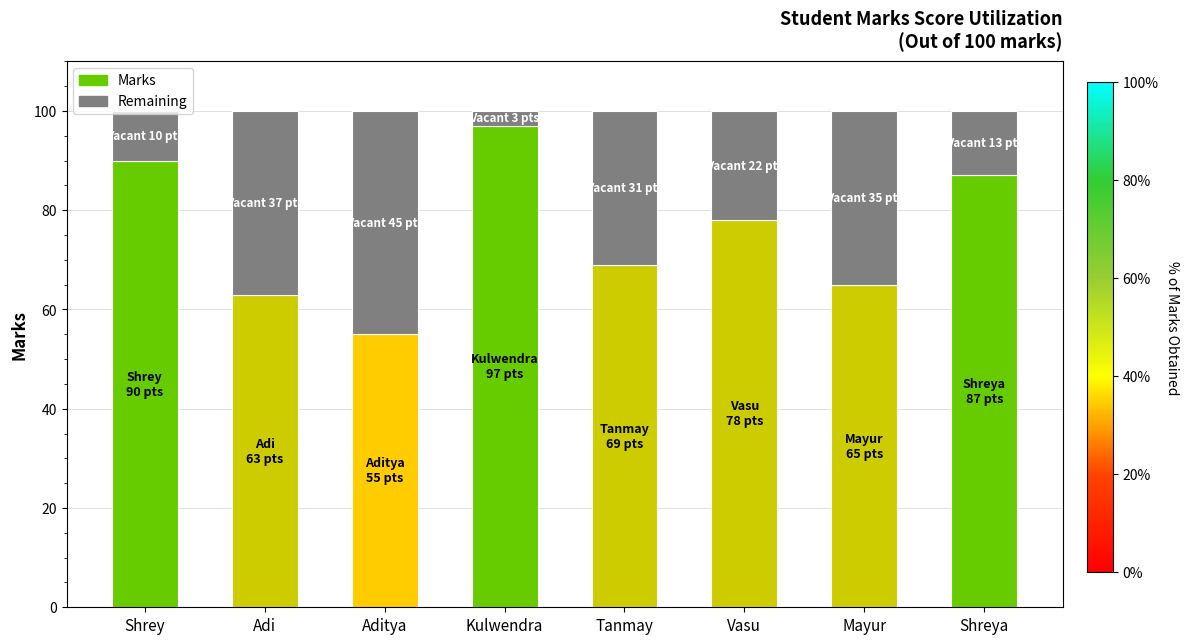

Does the chart contain any negative values?

No